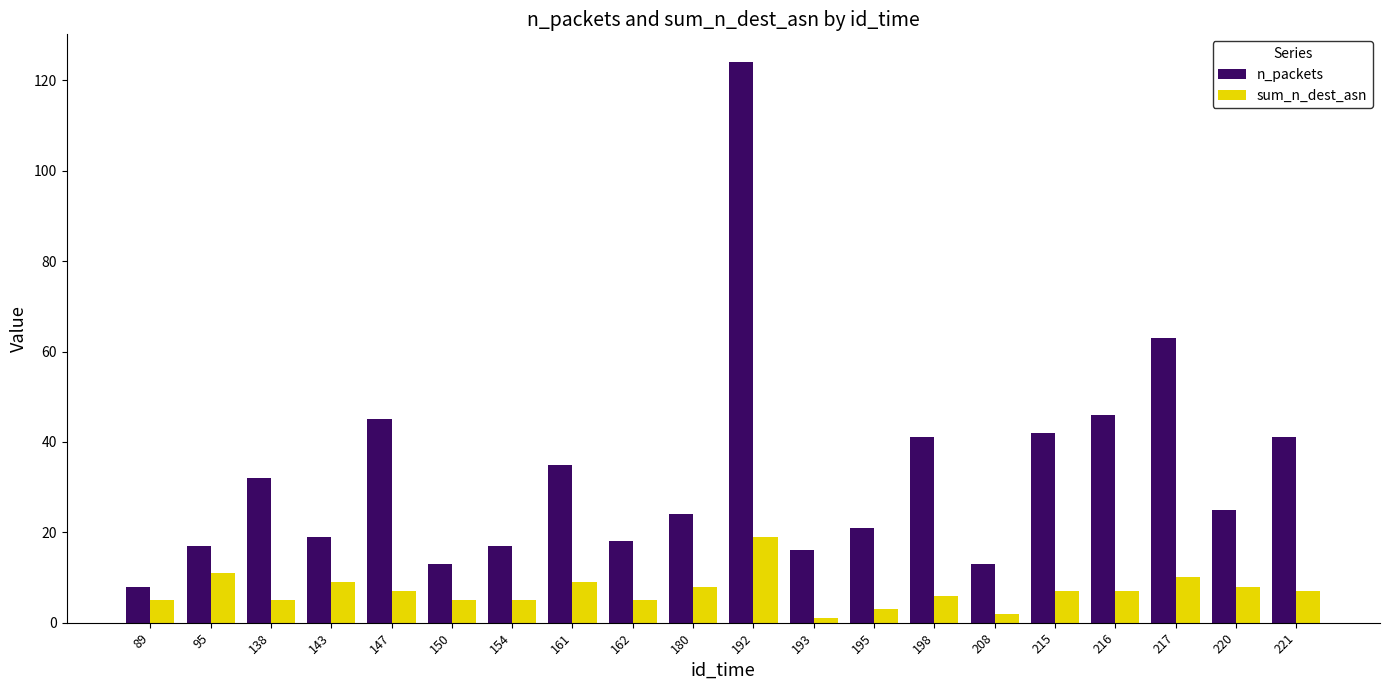

How many bars are there in each group?

2